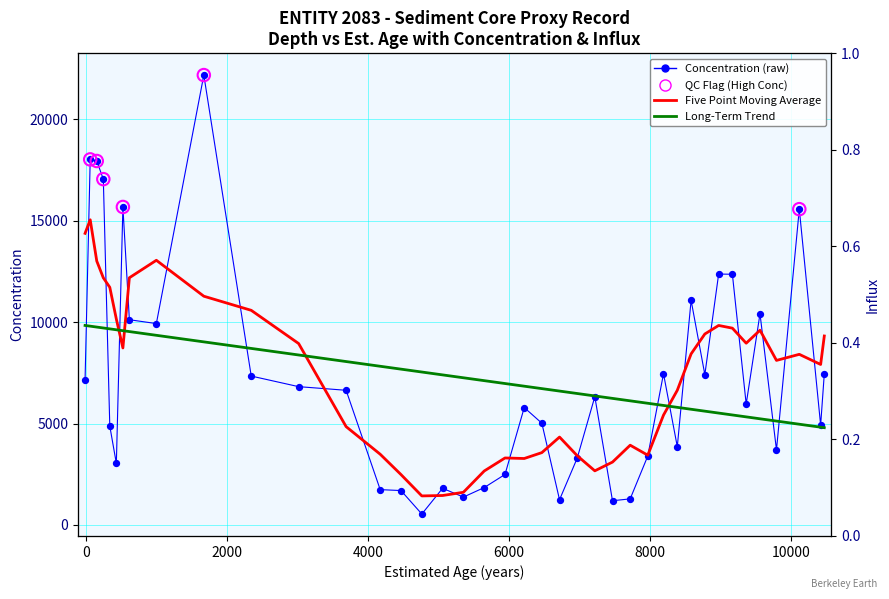

At how many categories does at least one series exceed 12521?

6